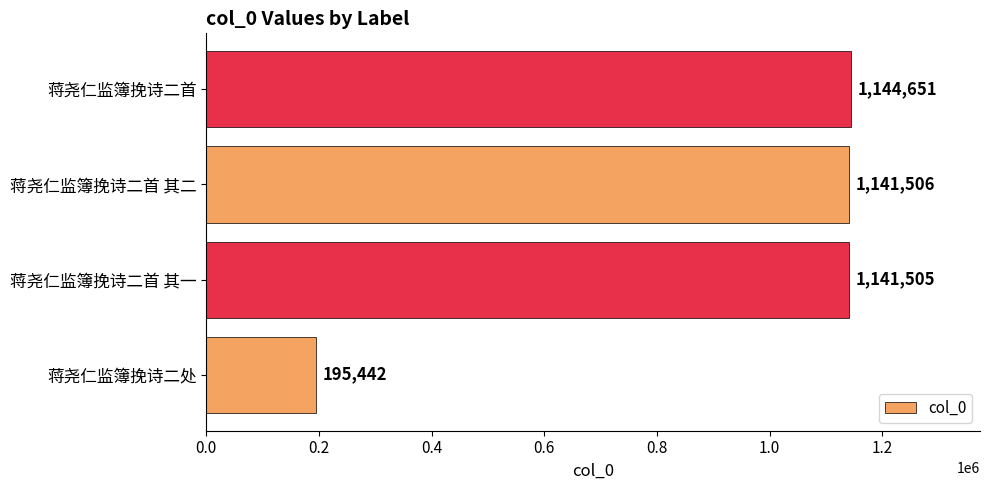

How many data points does each series have?

4